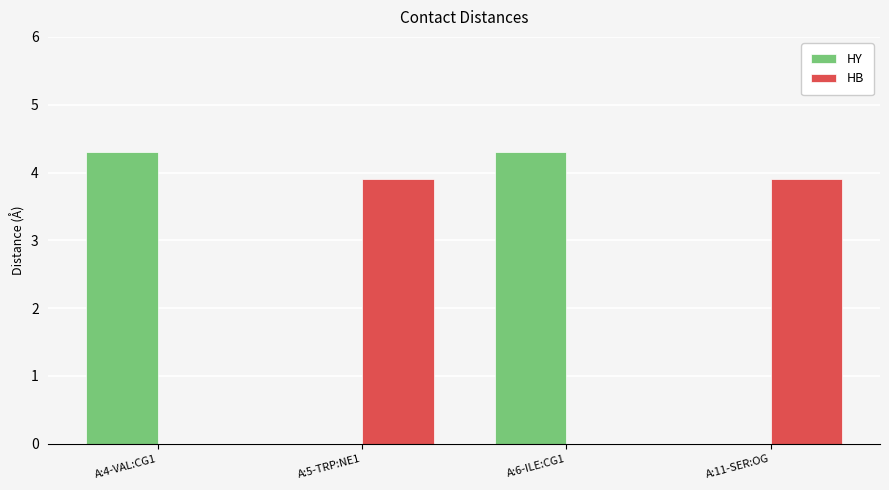

What is the difference between the HY values at A:11-SER:OG and A:6-ILE:CG1?

4.3